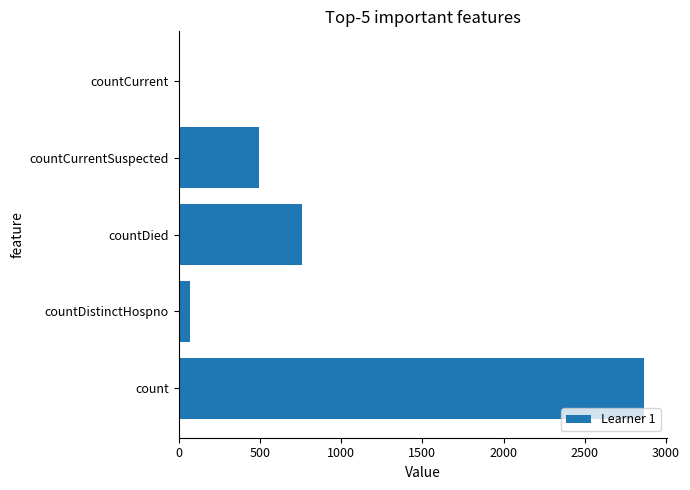

What is the ratio of the value at countDied to the value at countCurrentSuspected?

1.5